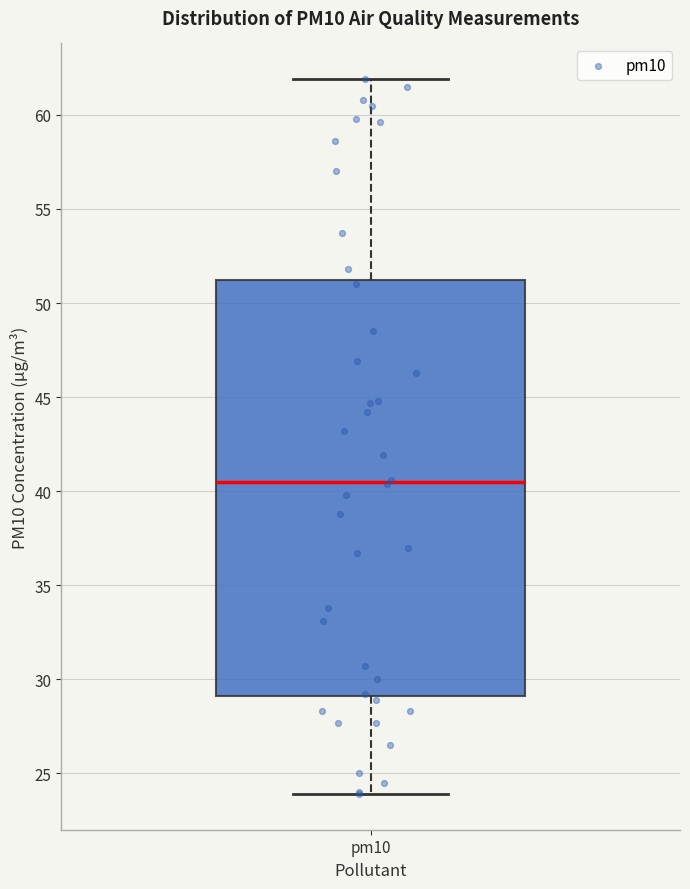

Where is the lower edge of the box for pm10 on the y-axis? The values are not printed on the chart, so give them approximately, as read against the axis.

29.0